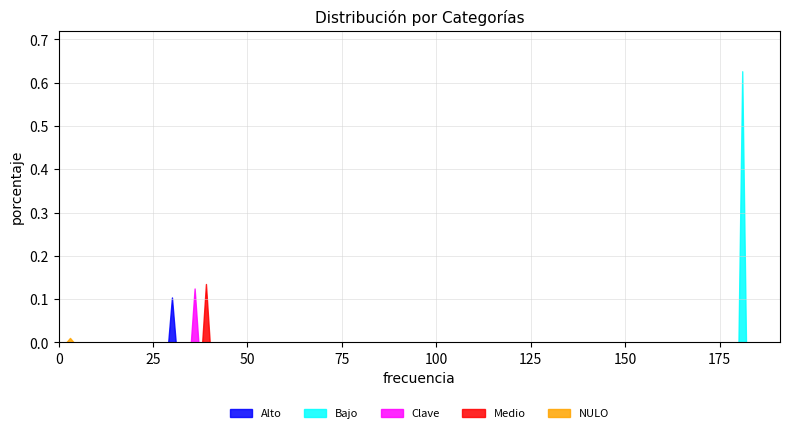

List the labels in order of value, largest first.

Bajo, Medio, Clave, Alto, NULO